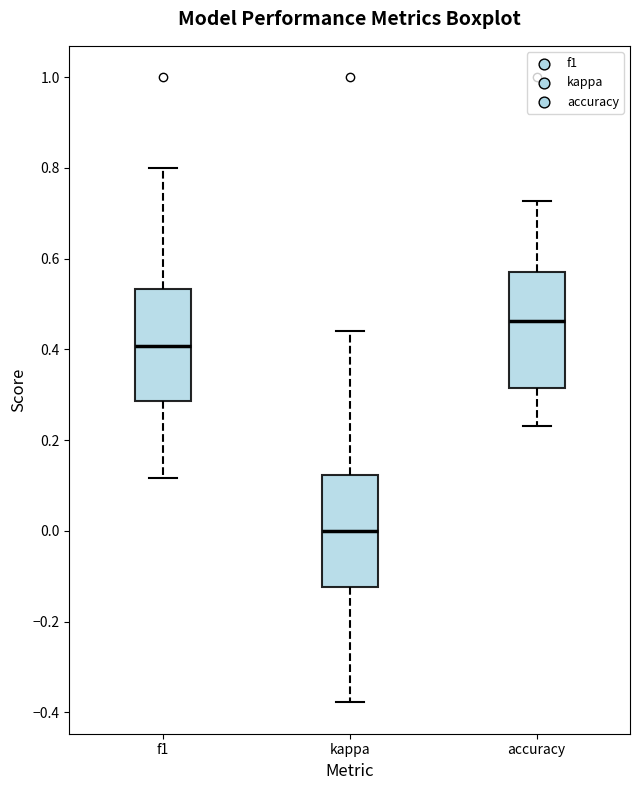

Where does the lower whisker of the box for accuracy end on the y-axis? The values are not printed on the chart, so give them approximately, as read against the axis.

0.24